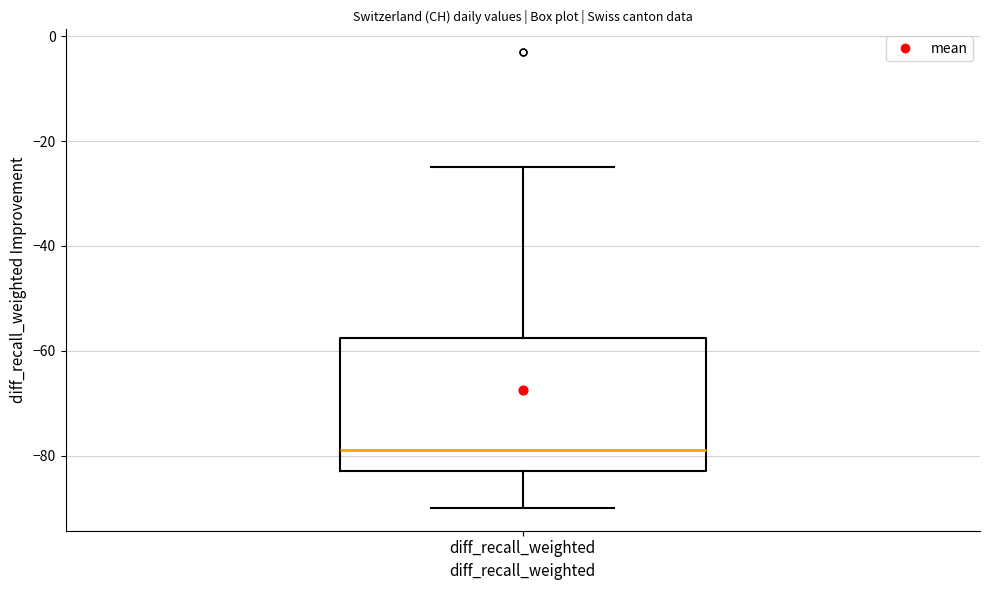

Transcribe this box plot: give where the median line is, the range the box spans, and where the two whiskers end, as read against the y-axis. The values are not printed on the chart, so give them approximately, as read against the axis.

median -78, box -82 to -58, whiskers -90 to -24